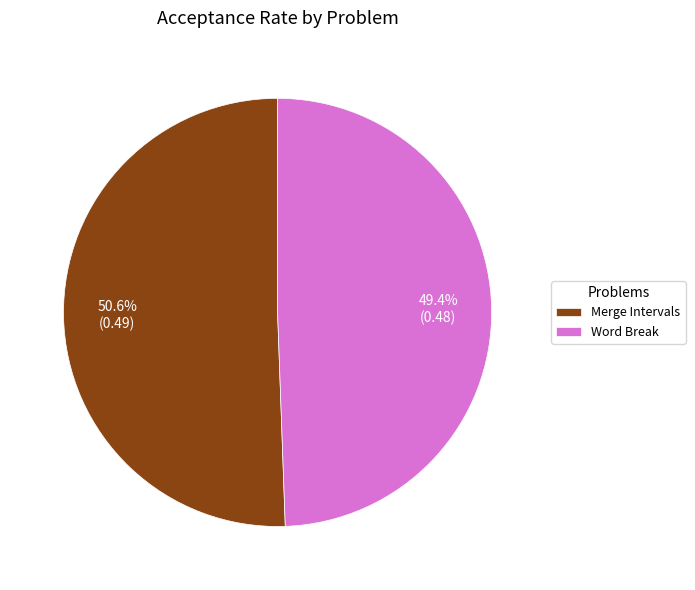

True or false: Merge Intervals accounts for 57% of the total.

False